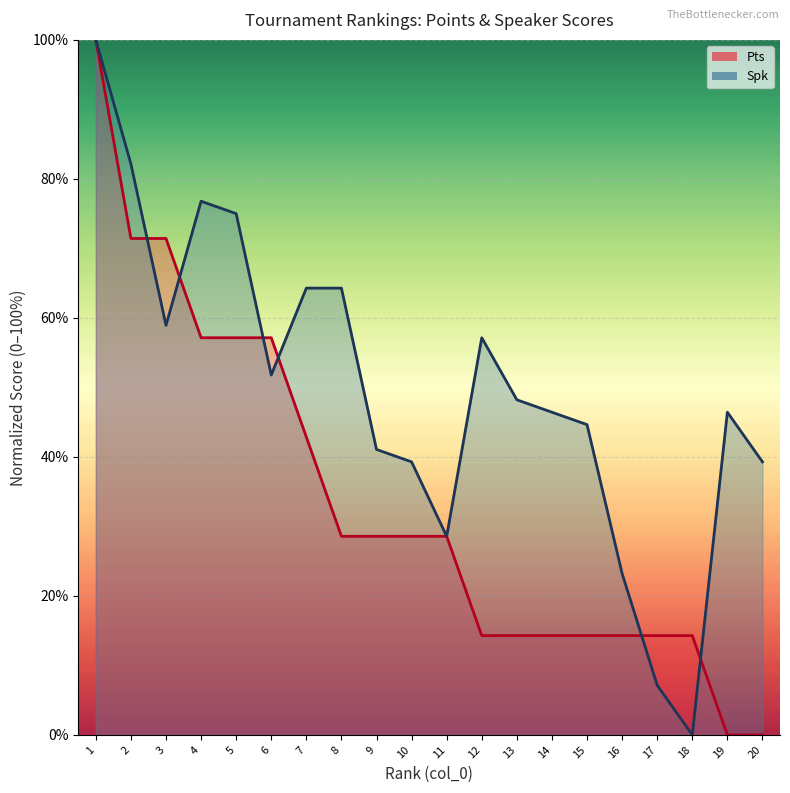

What is the total value across all series at 8?

92.9